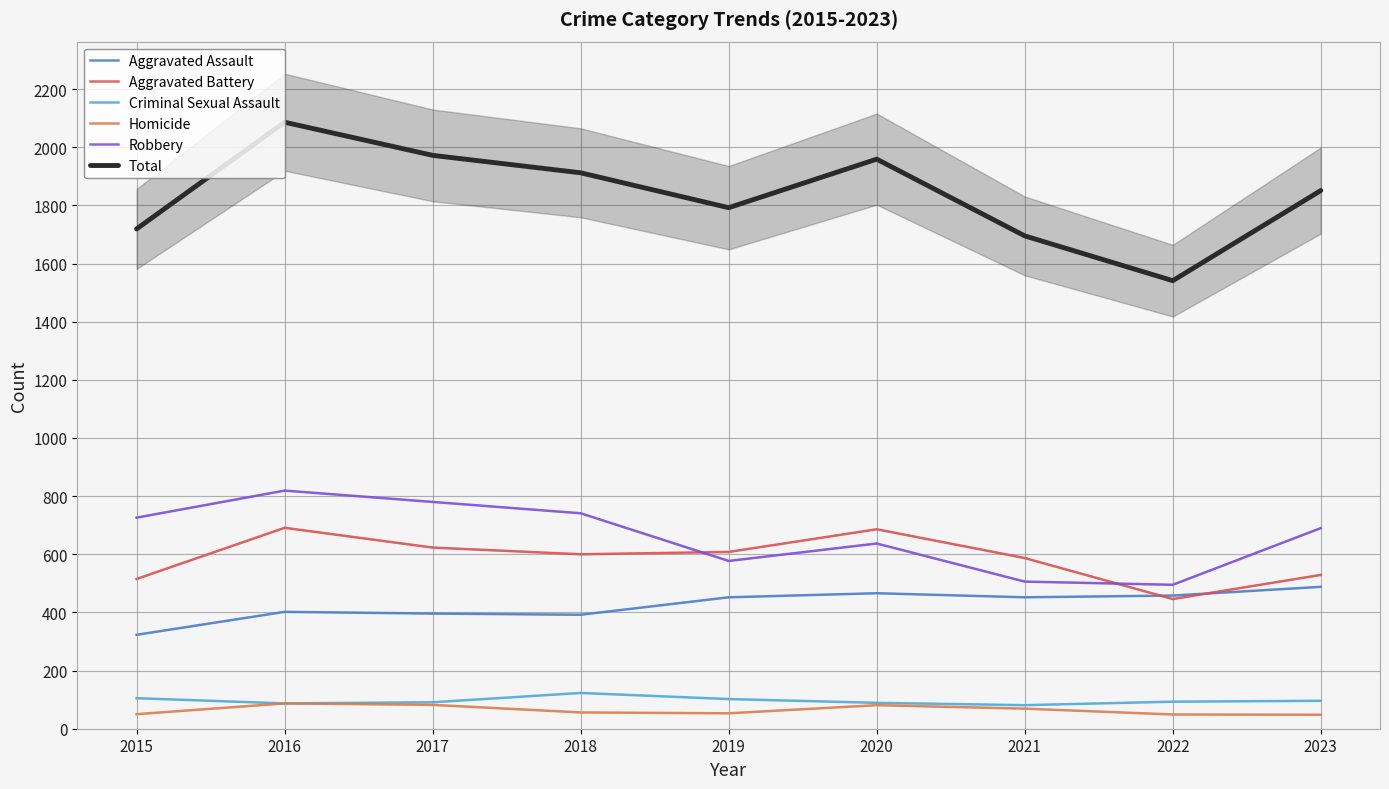

The value of Homicide at 2023 is 75. True or false?

False